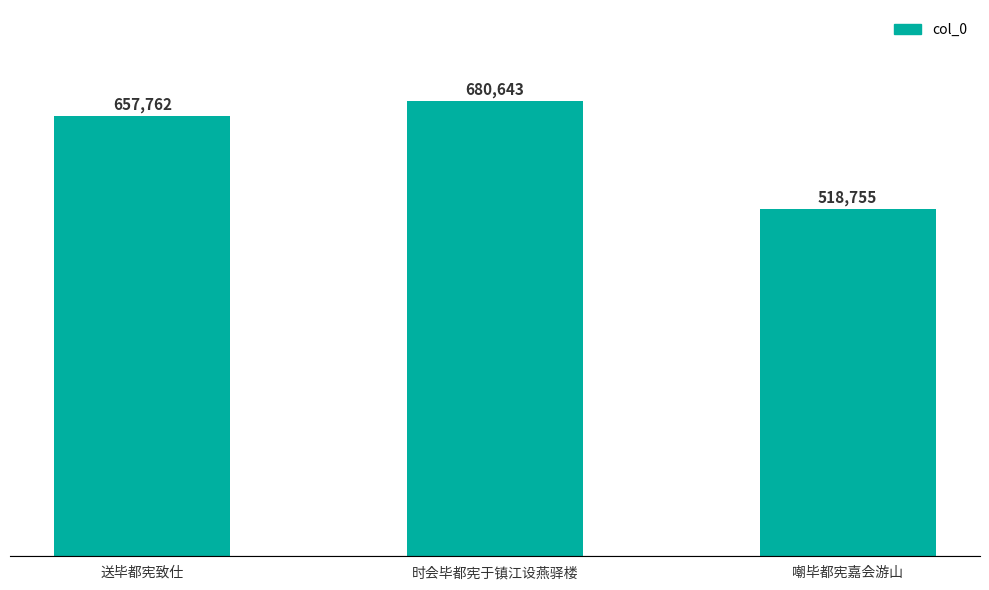

How many data points are less than 657762?

1